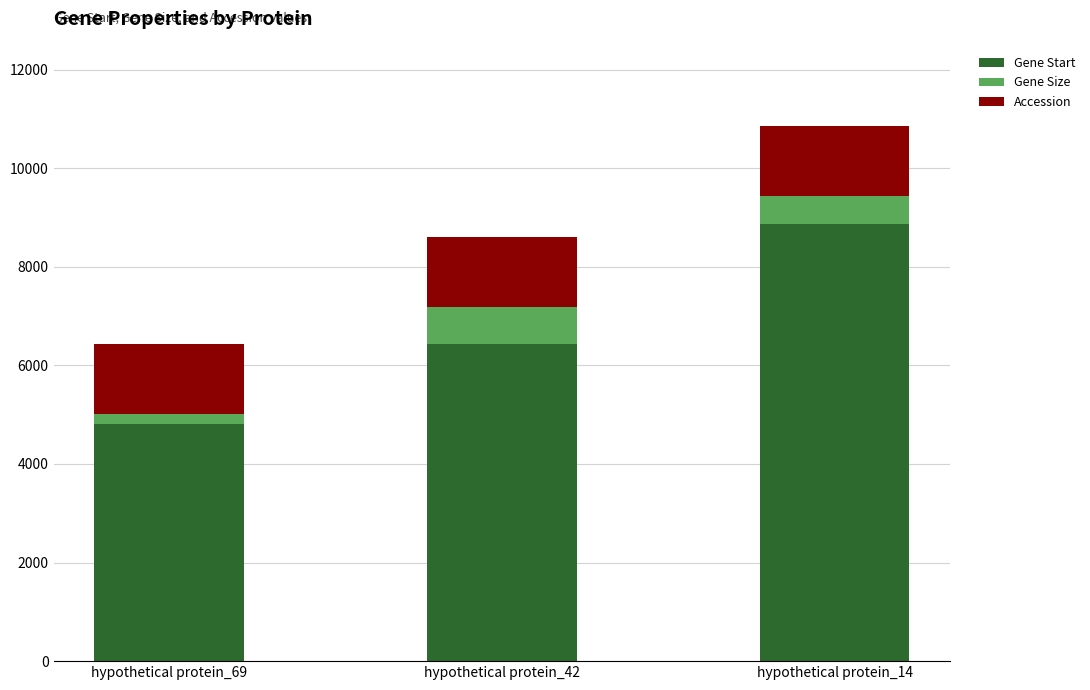

Count the number of data series in this chart.

3